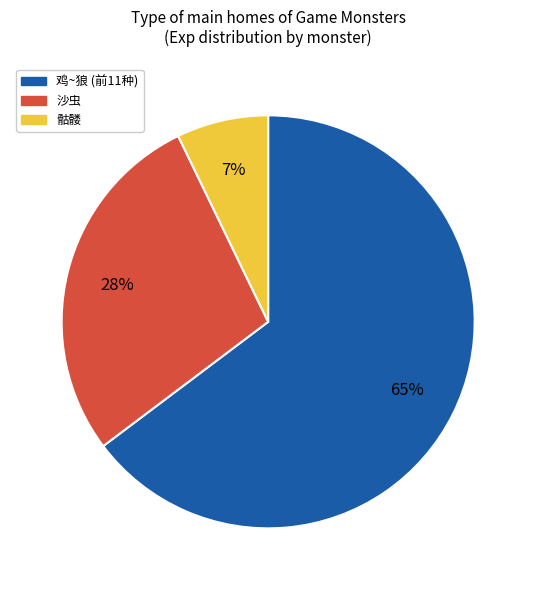

To the nearest percent, what is the average slice percentage?

33%